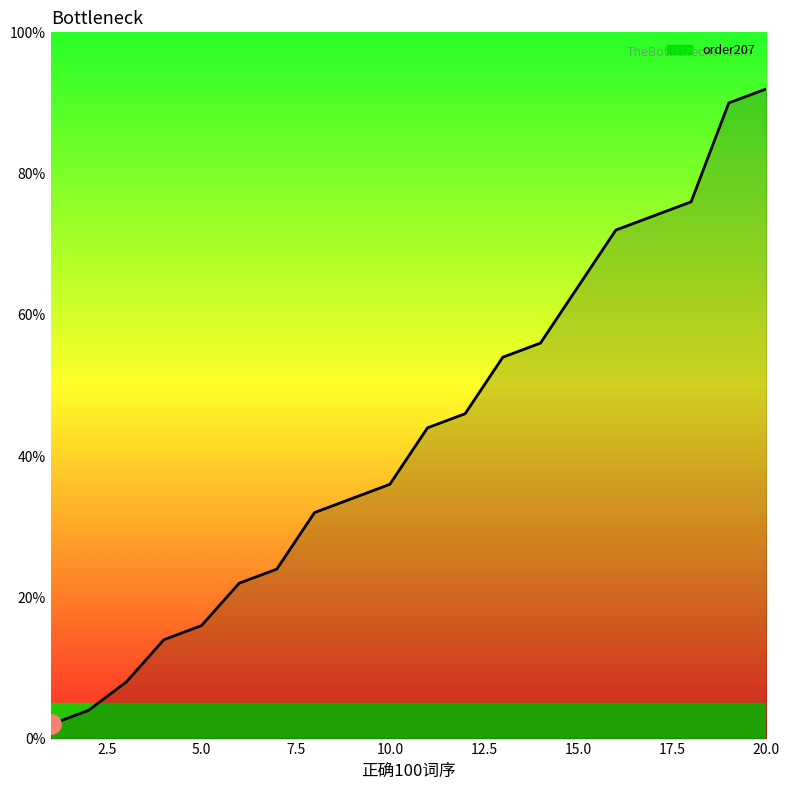

What is the minimum value shown in the chart?

2.0